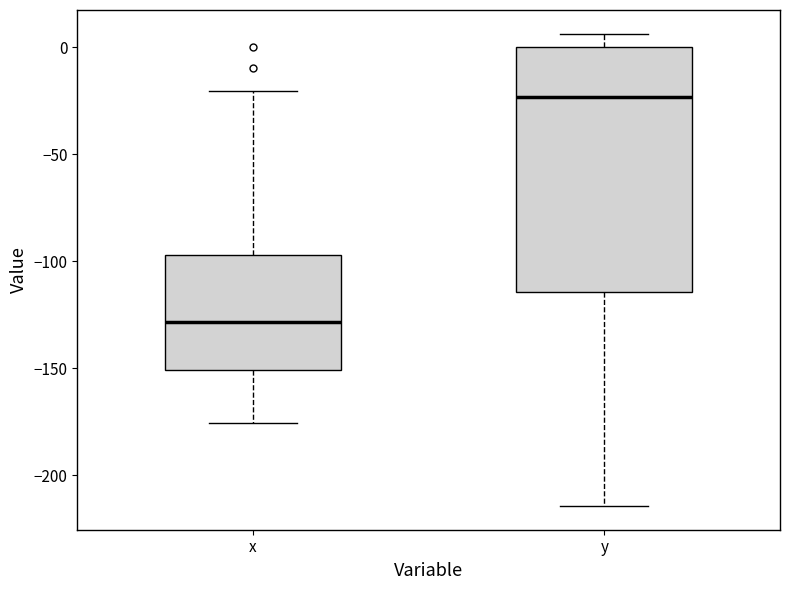

Where does the lower whisker of the box for x end on the y-axis? The values are not printed on the chart, so give them approximately, as read against the axis.

-175